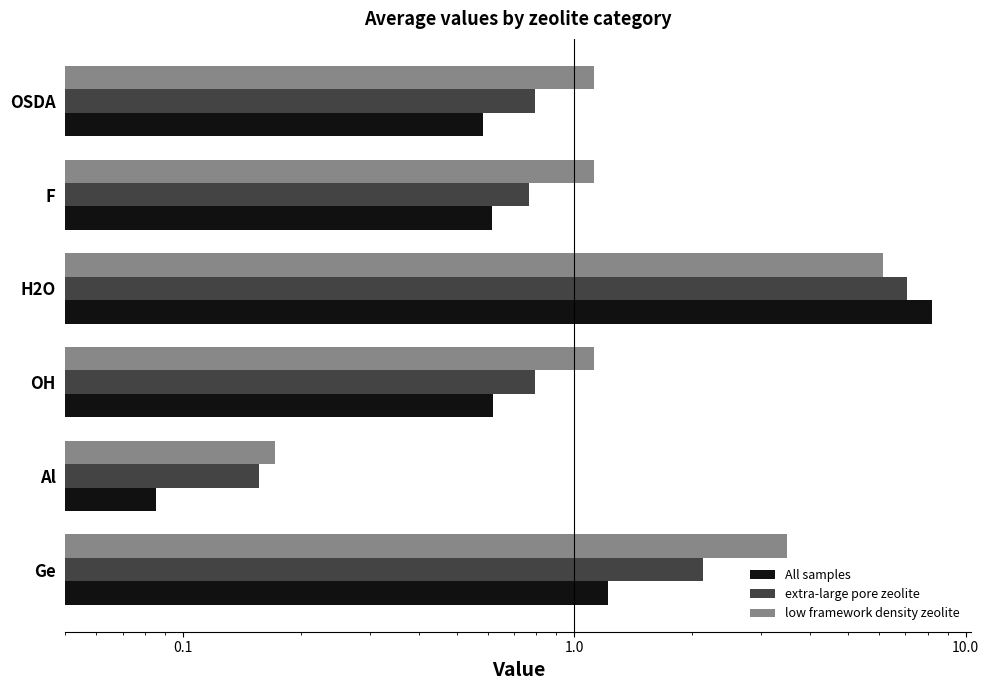

What position from the right is F?

2